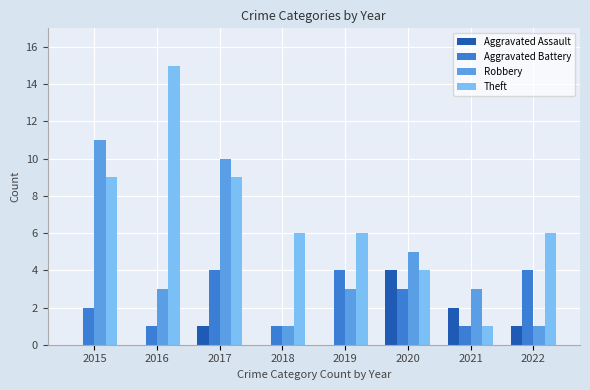

What is the sum of all Robbery values?

37